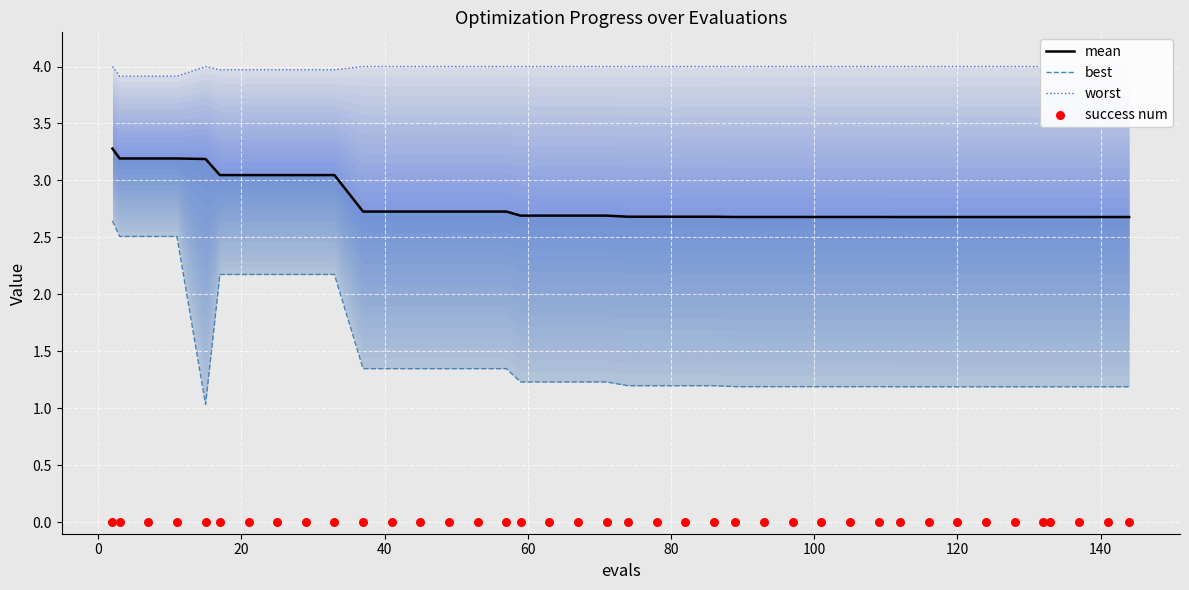

Which series has the largest total across all categories?

worst